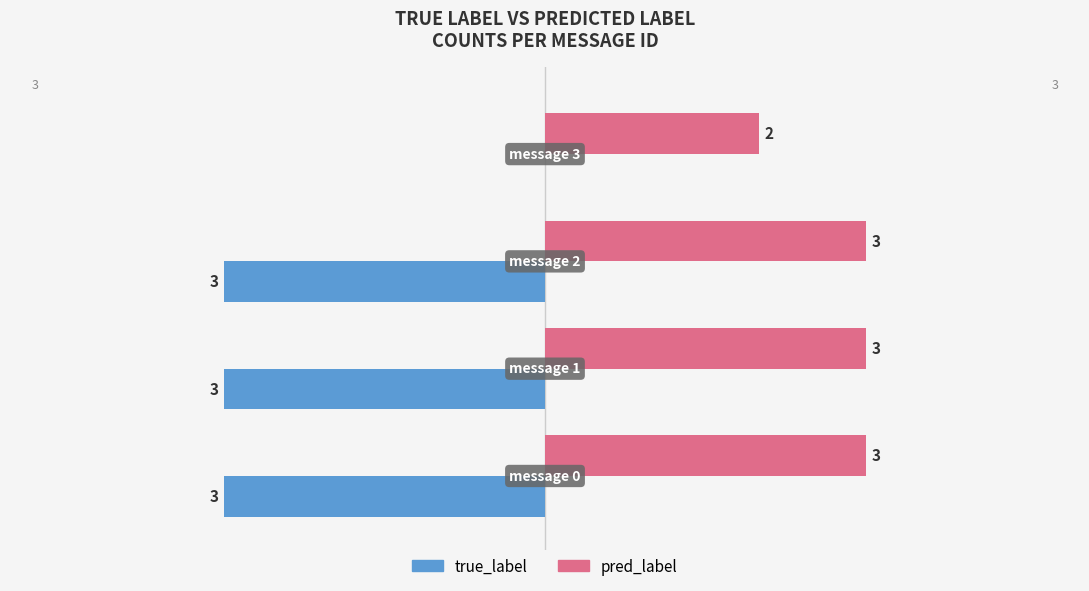

How many pred_label values are between 3 and 4?

3